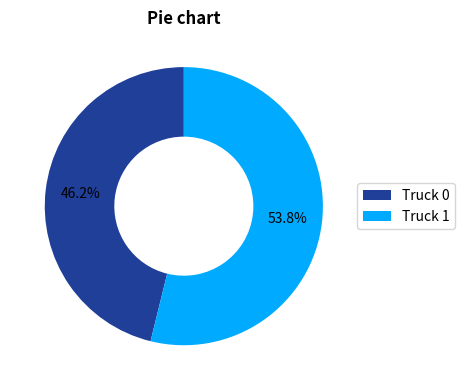

Which category has the biggest portion of the pie?

Truck 1